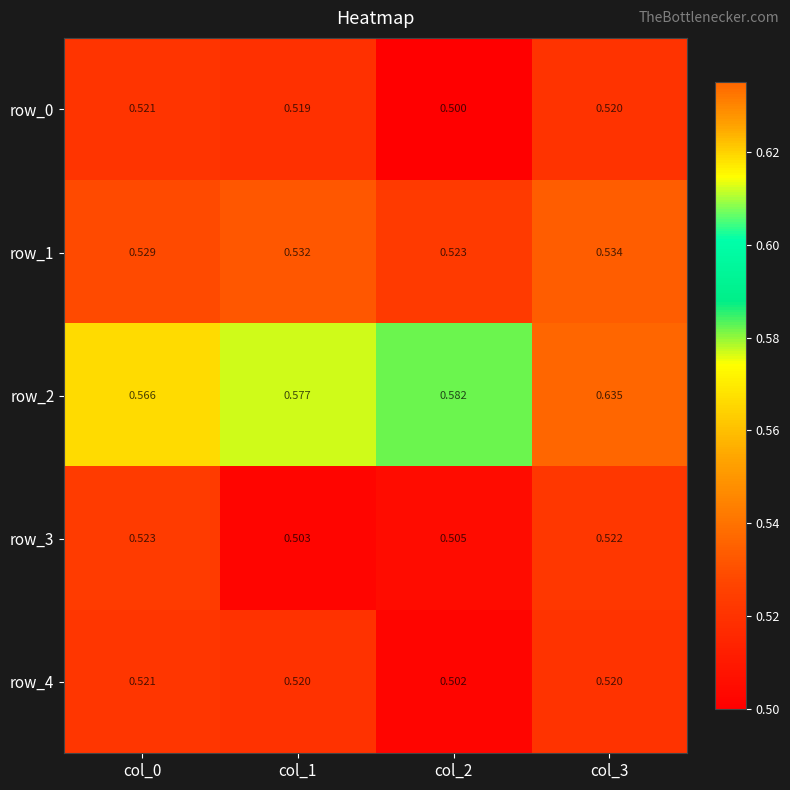

At how many categories does at least one series exceed 0?

4